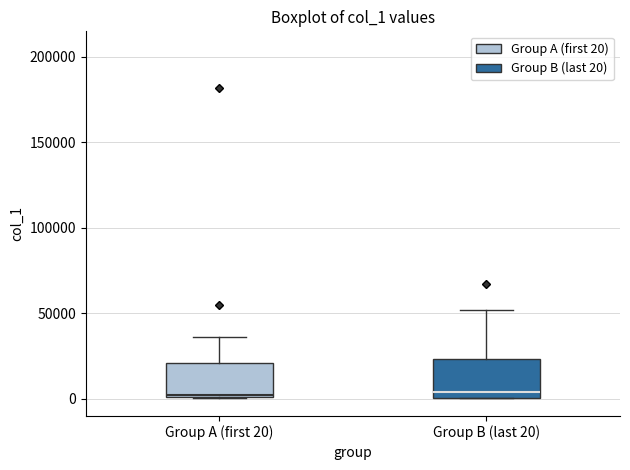

Reading left to right, read every box against the y-axis: the position of its median line, the range the box covers, and the ends of its whiskers. The values are not printed on the chart, so give them approximately, as read against the axis.

Group A (first 20): median 0 (just above the box's lower edge), box 0 to 20000, whiskers 0 to 35000
Group B (last 20): median 5000, box 0 to 25000, whiskers 0 to 50000